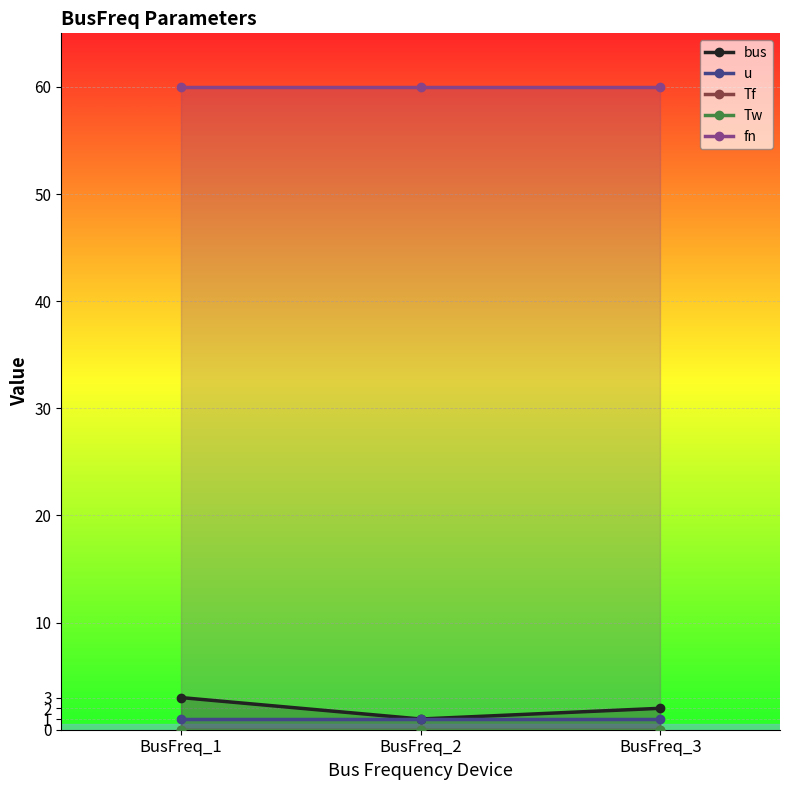

How many lines are shown in the chart?

5